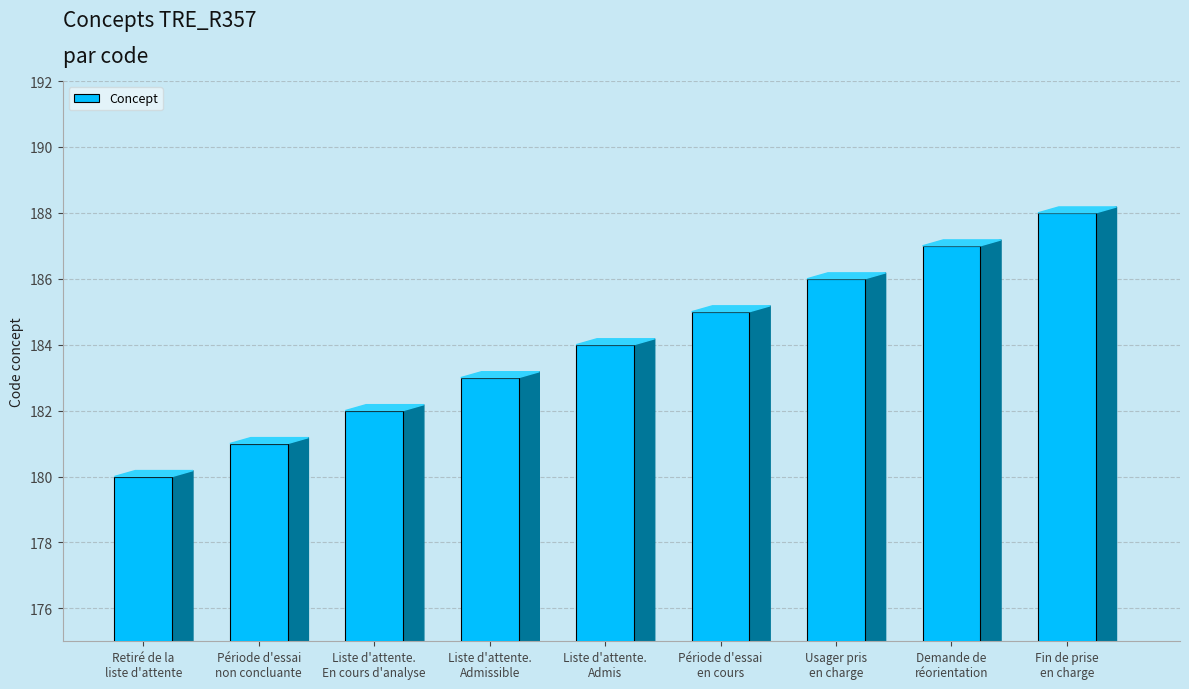

What is the maximum value shown in the chart?

188